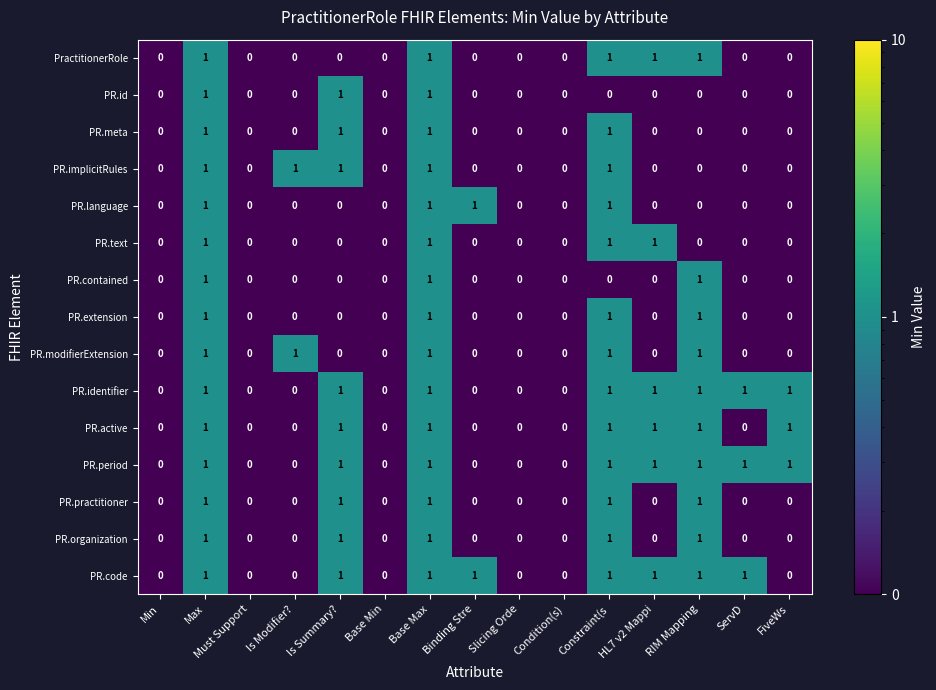

True or false: PR.text has a value of 0 at Binding Stre.

True